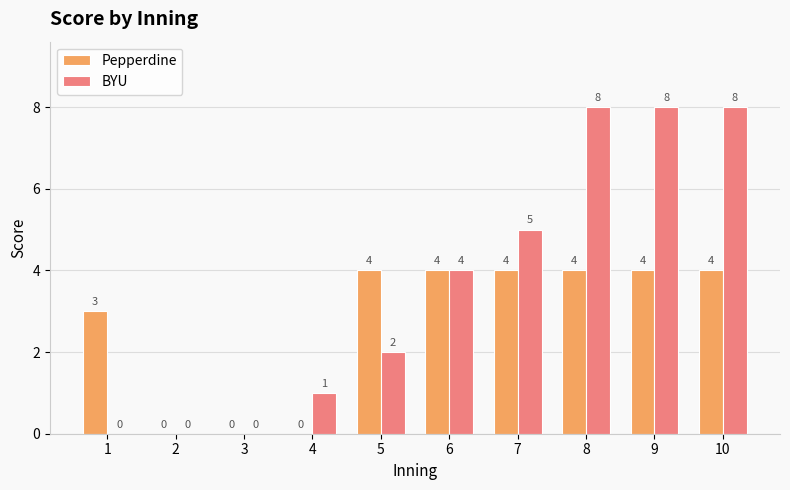

How many groups of bars are there?

10